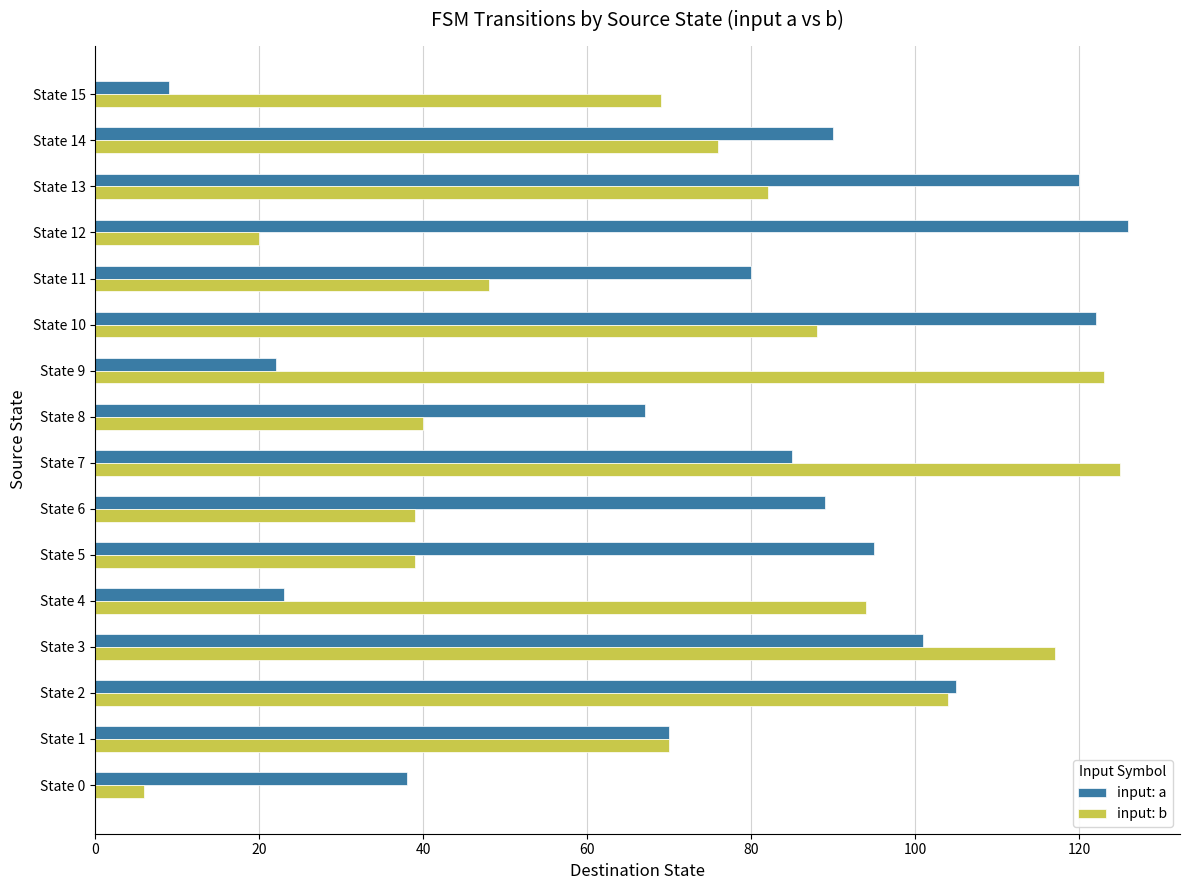

The value of input: a at State 7 is 85. True or false?

True